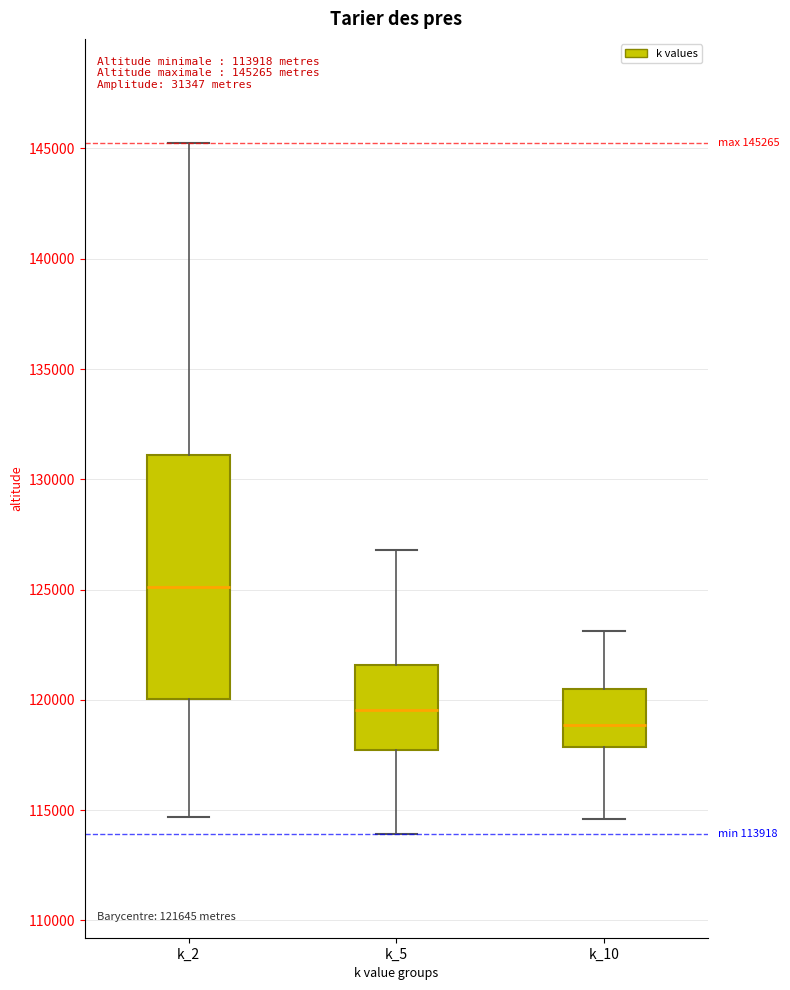

Which box is the tallest, from its lower edge to its upper edge?

k_2